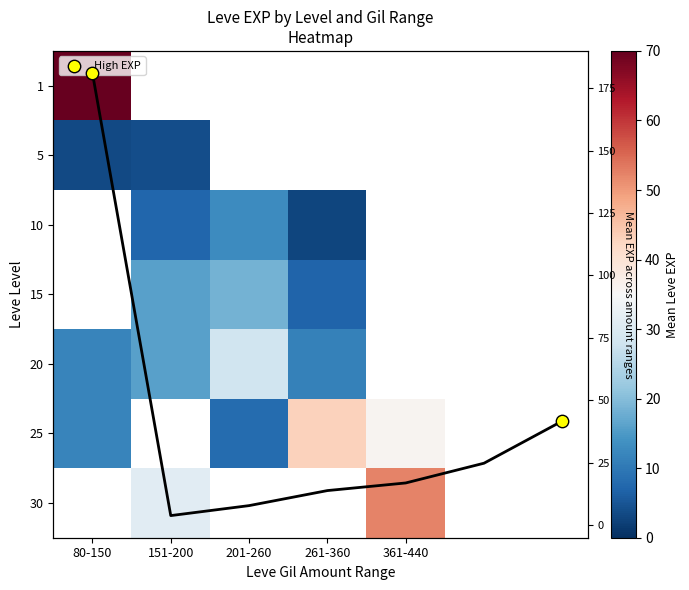

The 10 series shows 7.2 at 151-200. True or false?

True